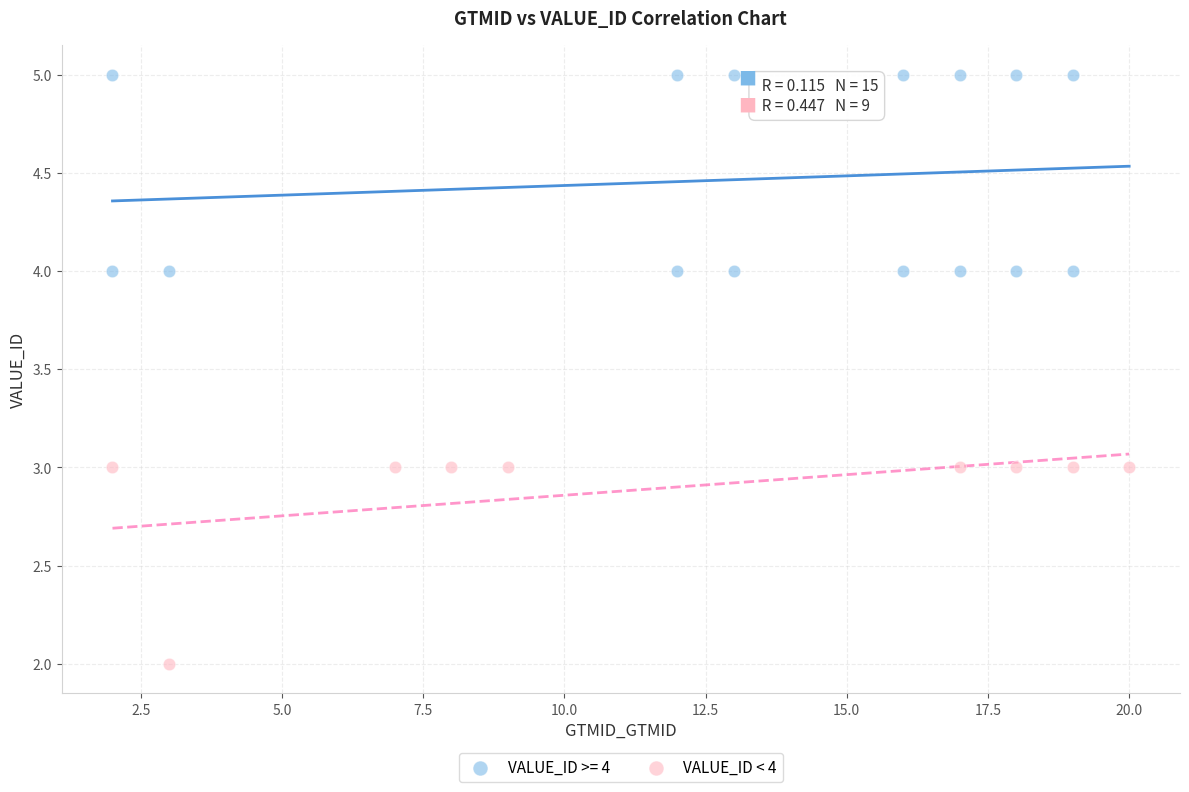

Which series contains the highest Y value?

VALUE_ID >= 4